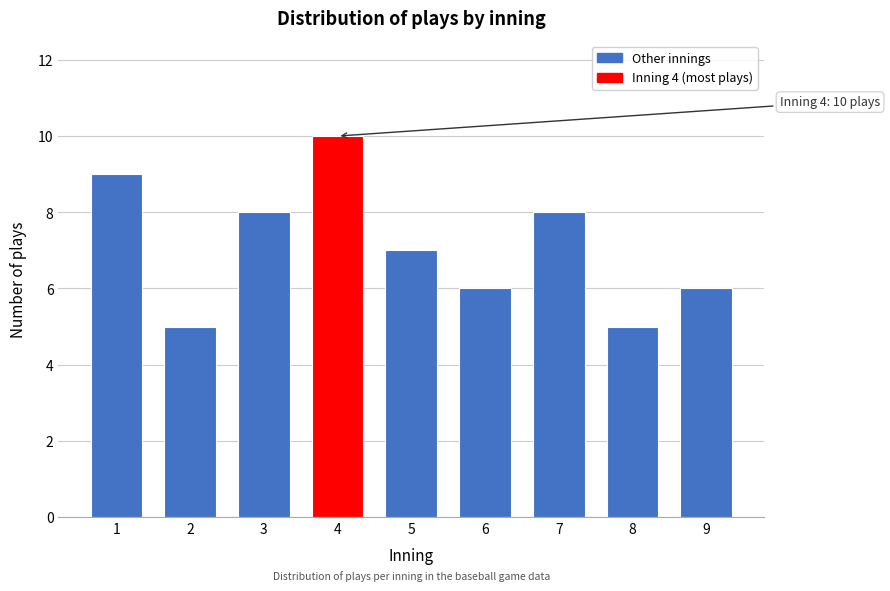

Reading left to right, what are all the values shown in this chart?

9	5	8	10	7	6	8	5	6